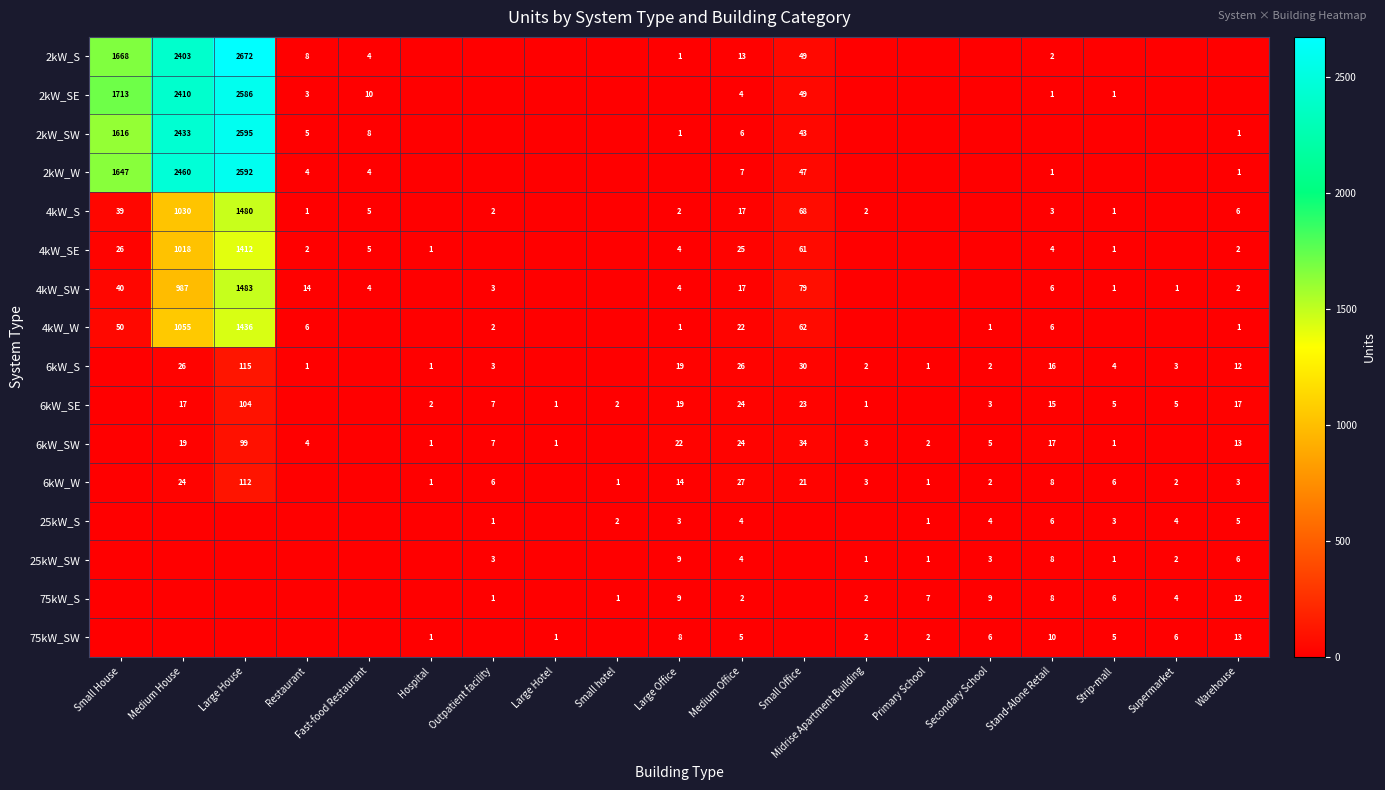

What is the maximum value shown in the chart?

2672